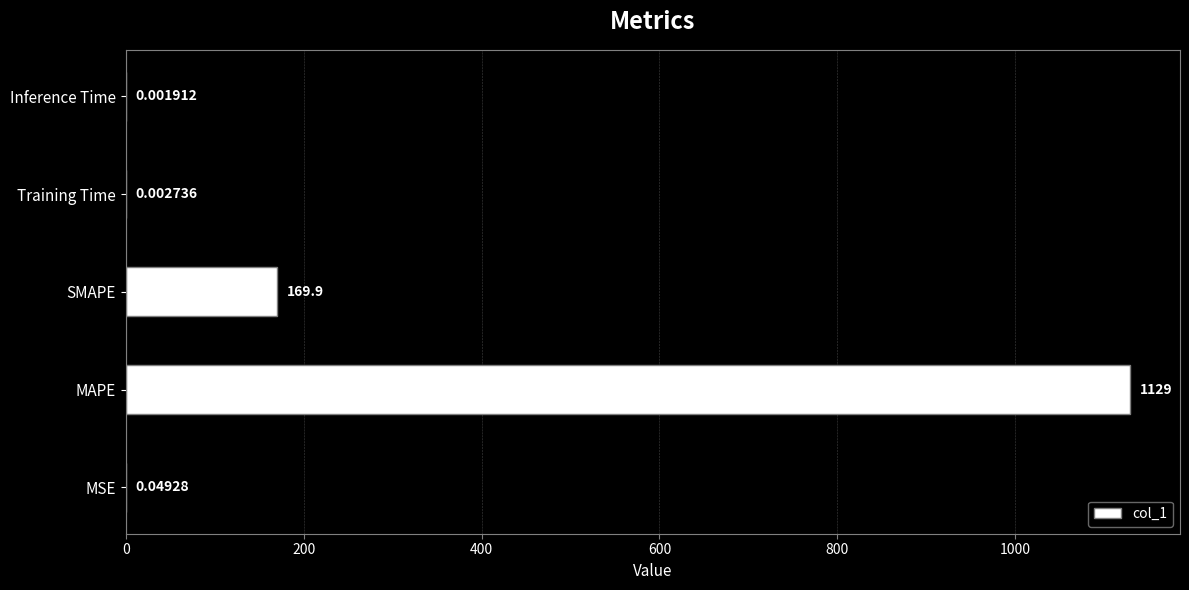

What is the sum of all values?

1298.7